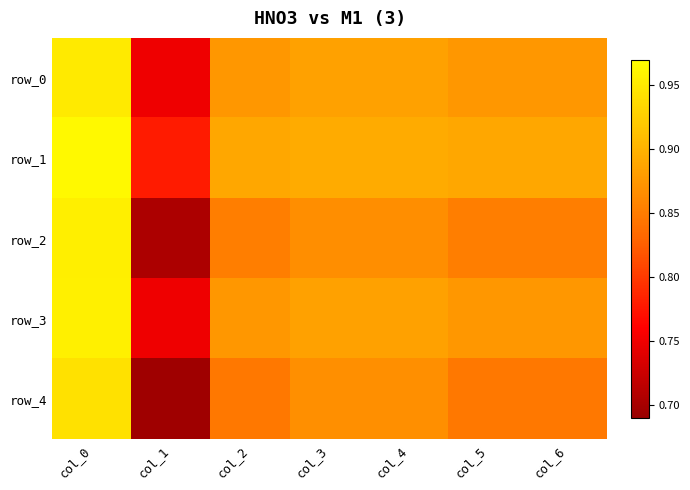

Rank the categories by row_2 value from lowest to highest.

col_1, col_2, col_5, col_6, col_3, col_4, col_0